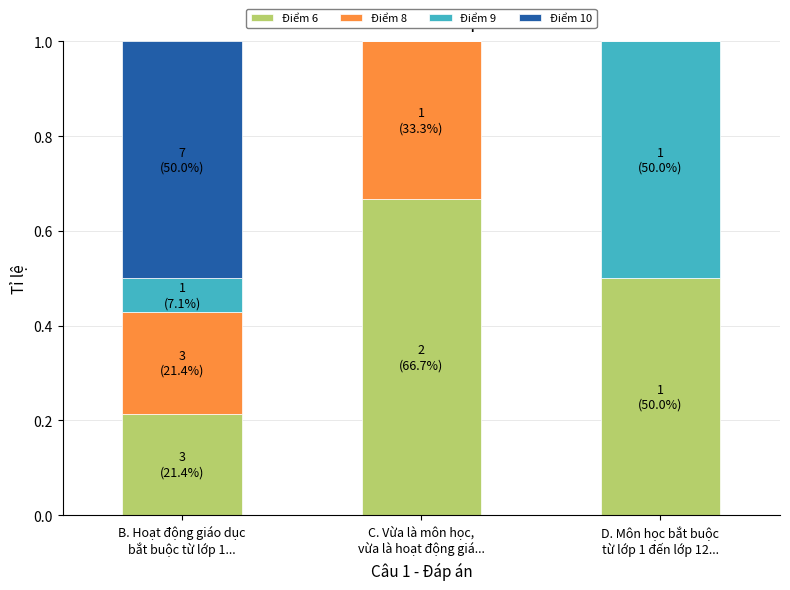

What is the average value of the Điểm 6 series?

0.5